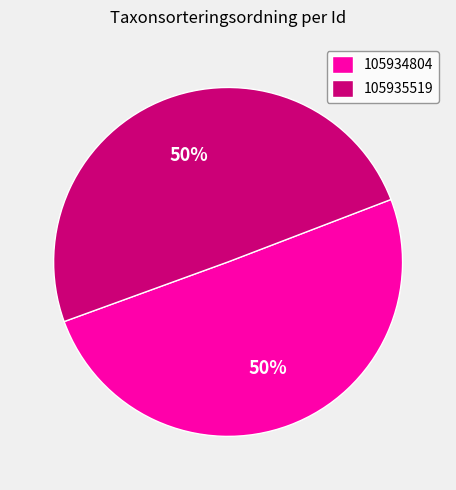

What is the ratio of the value at 105935519 to the value at 105934804?

1.0